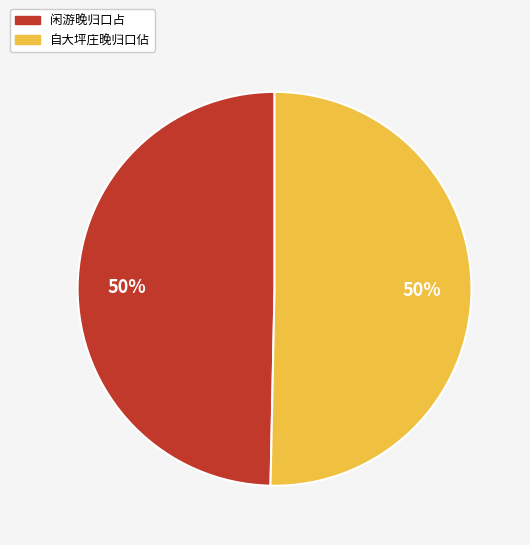

To the nearest percent, what percentage of the pie is 闲游晚归口占?

50%